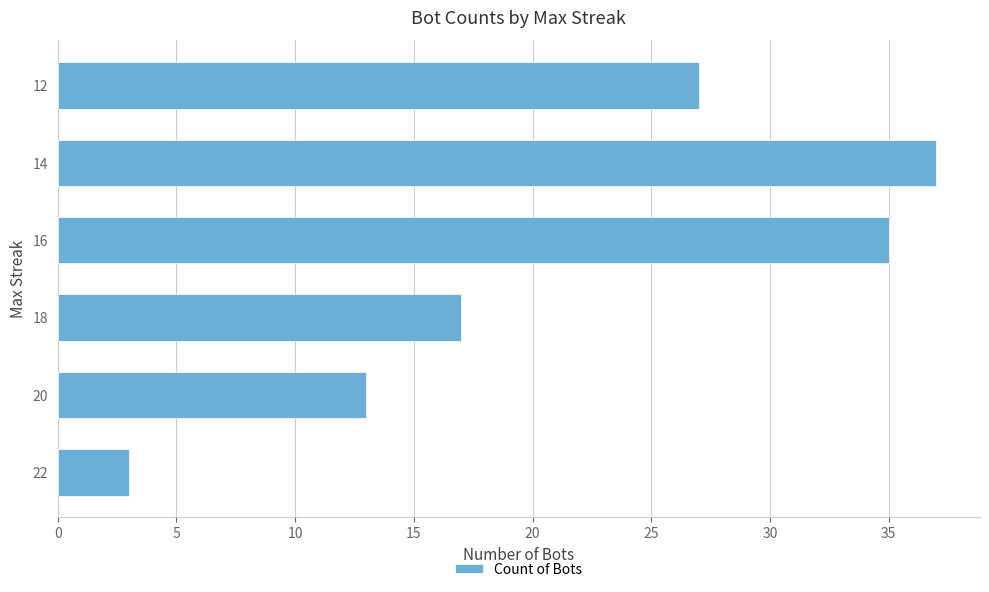

List the labels in order of value, largest first.

14, 16, 12, 18, 20, 22